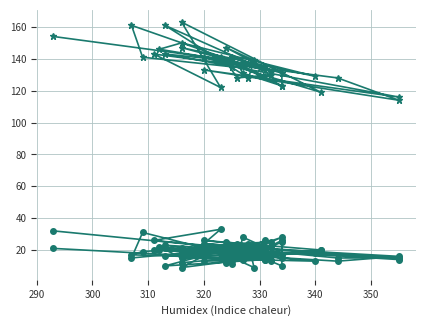

How many values in the col_1 series are below 20?

17